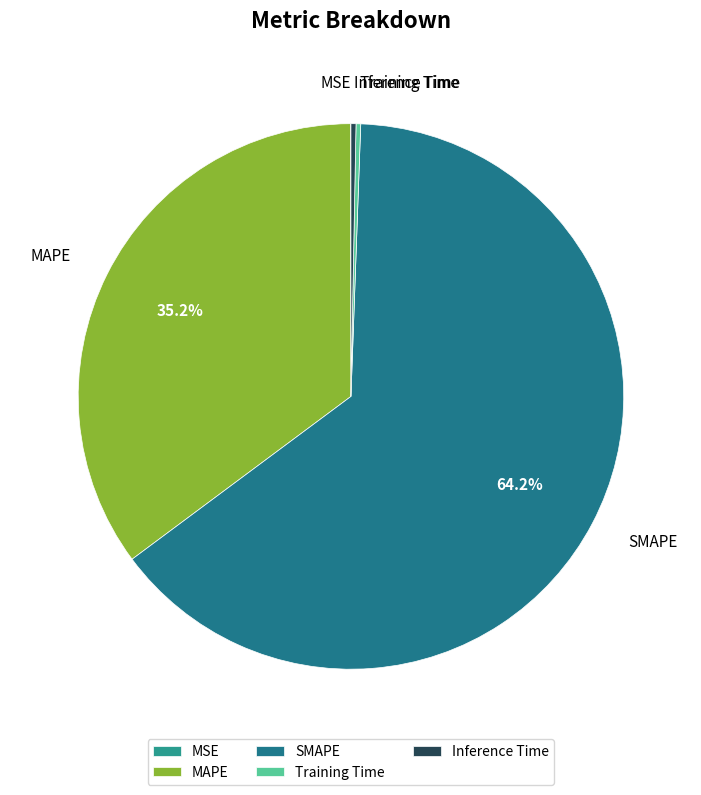

How much of the chart is everything except MAPE?

64.8%